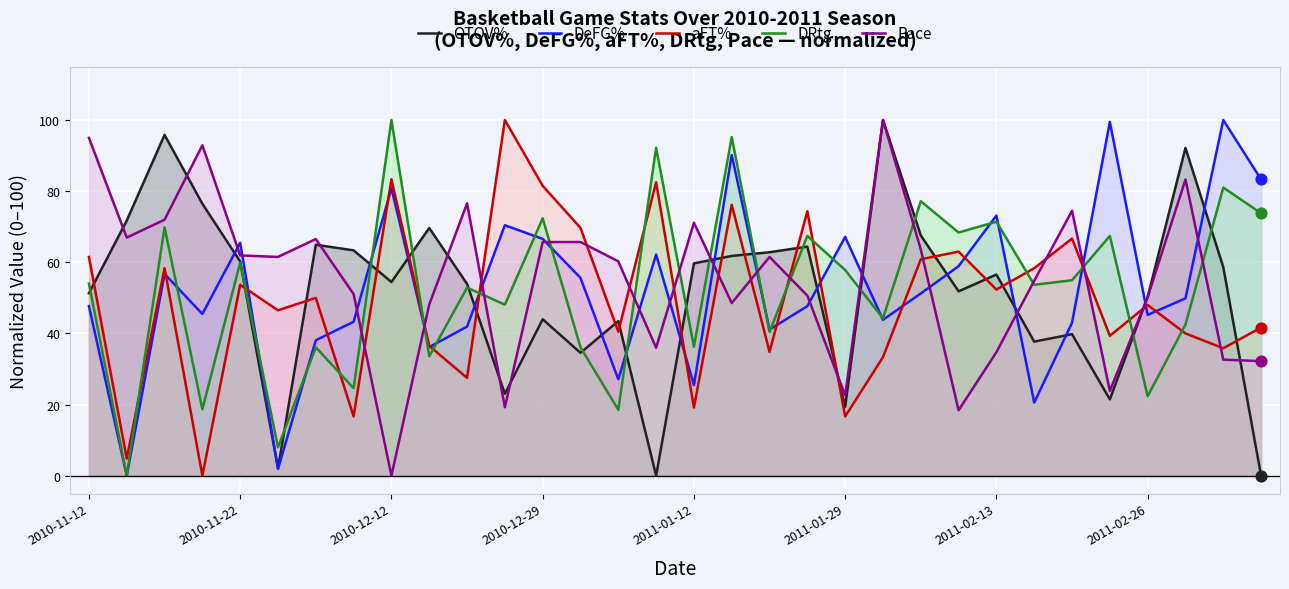

What are all the series names shown in the legend?

OTOV%, DeFG%, aFT%, DRtg, Pace